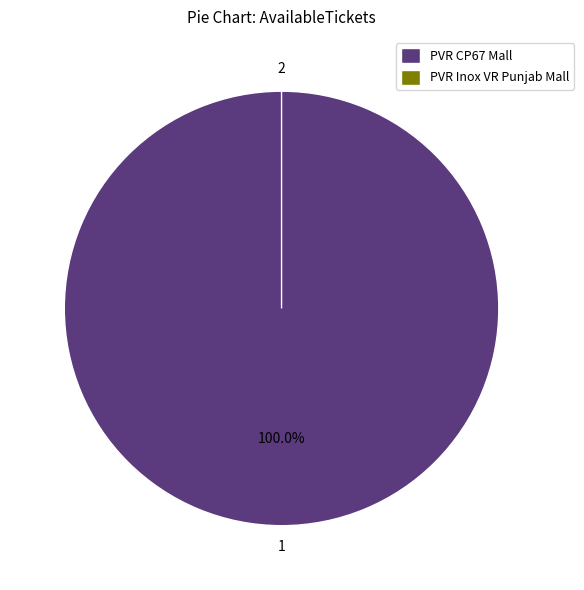

Which category has the smallest portion of the pie?

PVR Inox VR Punjab Mall, Mohali